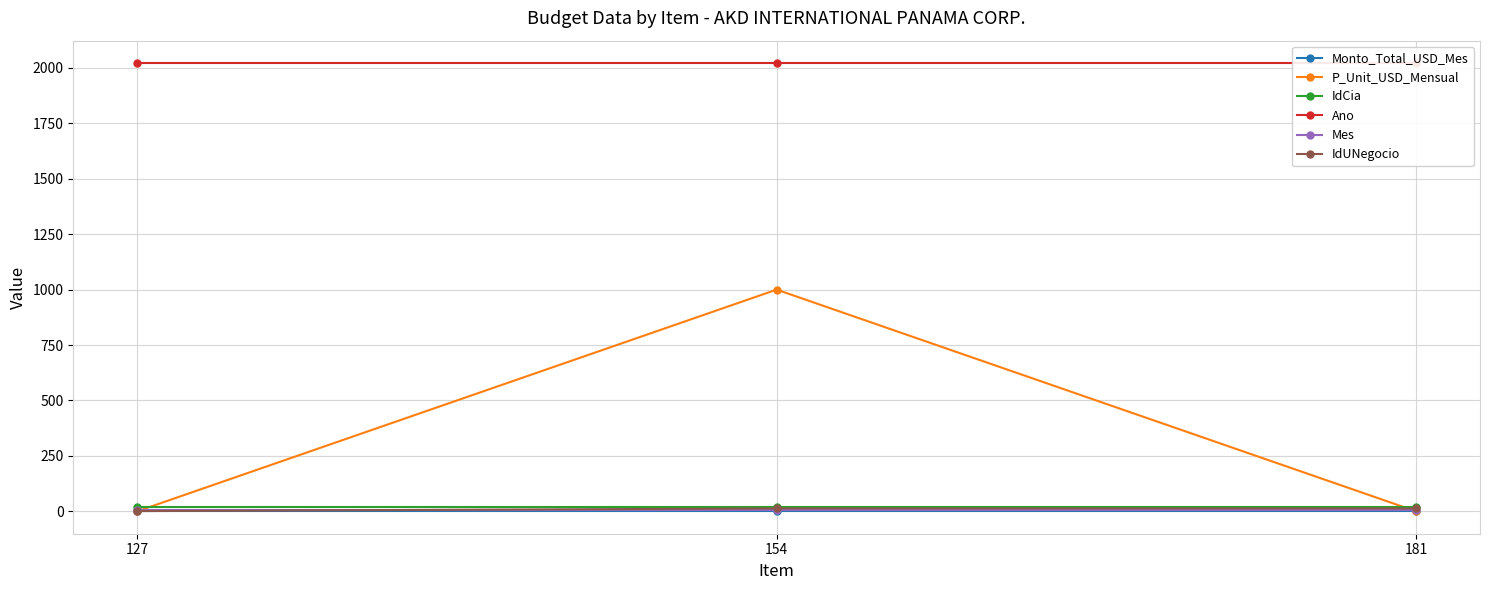

Rank the series by their maximum value, from lowest to highest.

Monto_Total_USD_Mes, Mes, IdUNegocio, IdCia, P_Unit_USD_Mensual, Ano